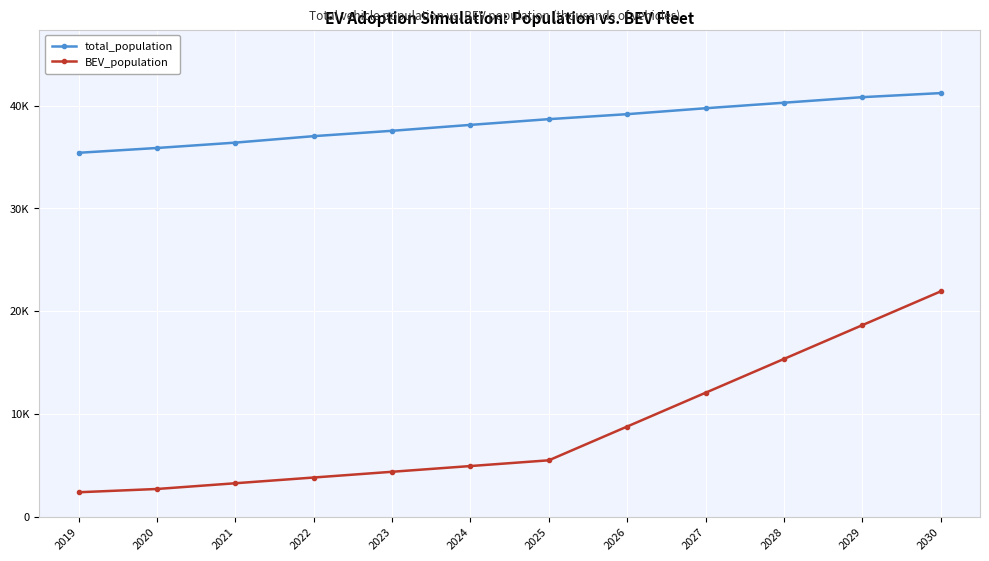

At which label does BEV_population reach its minimum?

2019